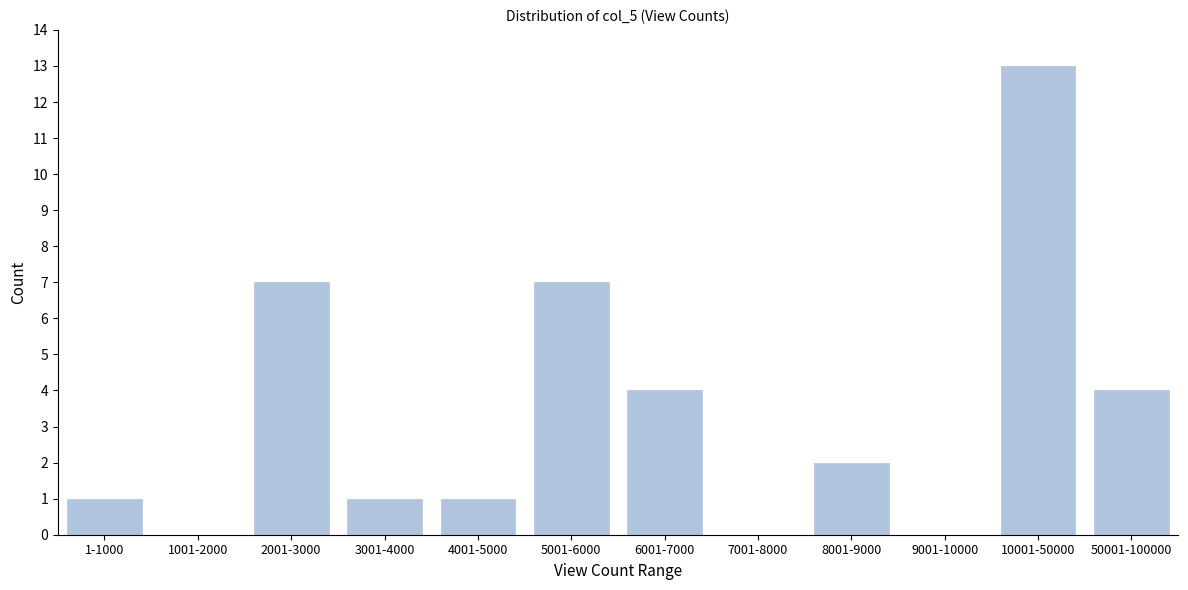

Reading right to left, list all the values displayed in this chart.

50001-100000=4	10001-50000=13	9001-10000=0	8001-9000=2	7001-8000=0	6001-7000=4	5001-6000=7	4001-5000=1	3001-4000=1	2001-3000=7	1001-2000=0	1-1000=1